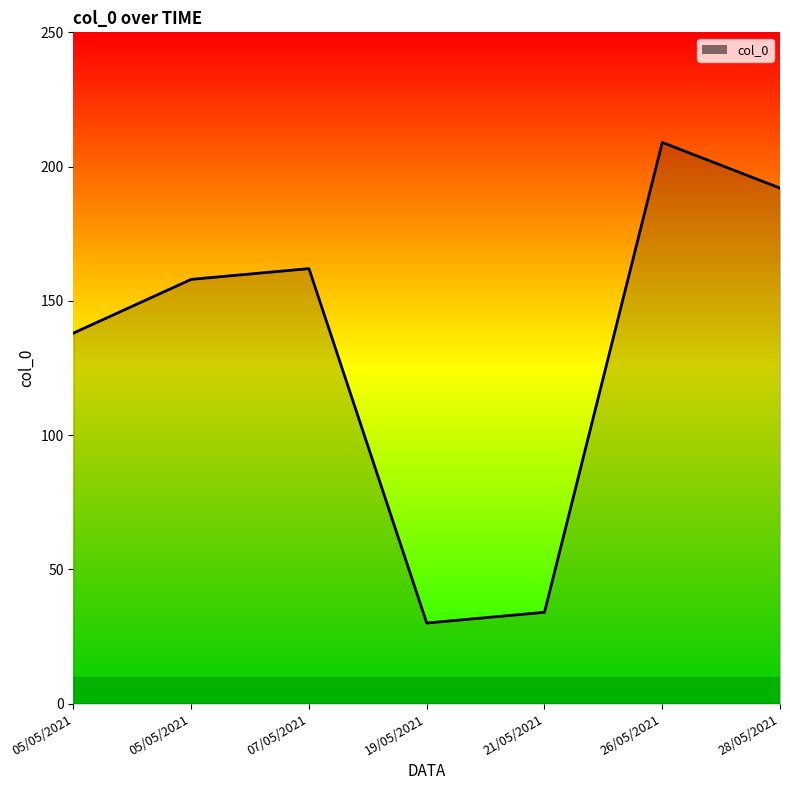

List the labels in order of value, largest first.

26/05/2021, 28/05/2021, 07/05/2021, 05/05/2021, 05/05/2021, 21/05/2021, 19/05/2021